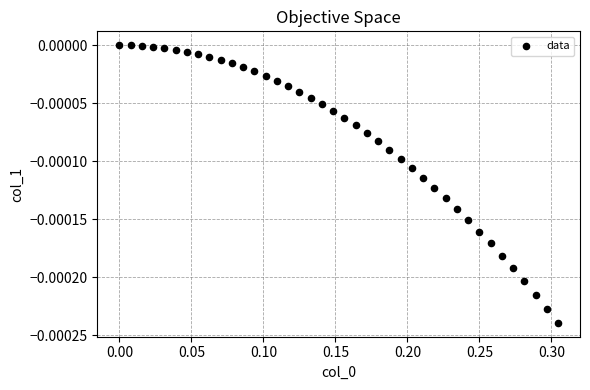

What is the range of X values (max minus min)?

0.3